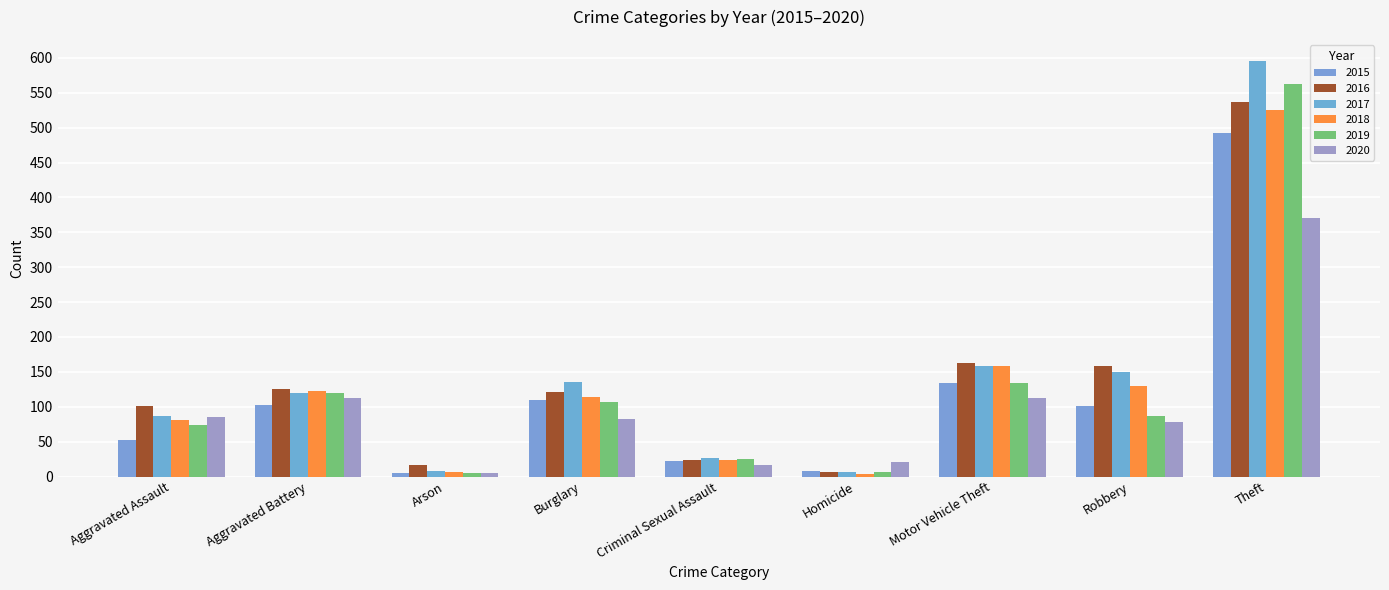

Which series has the largest total across all categories?

2017